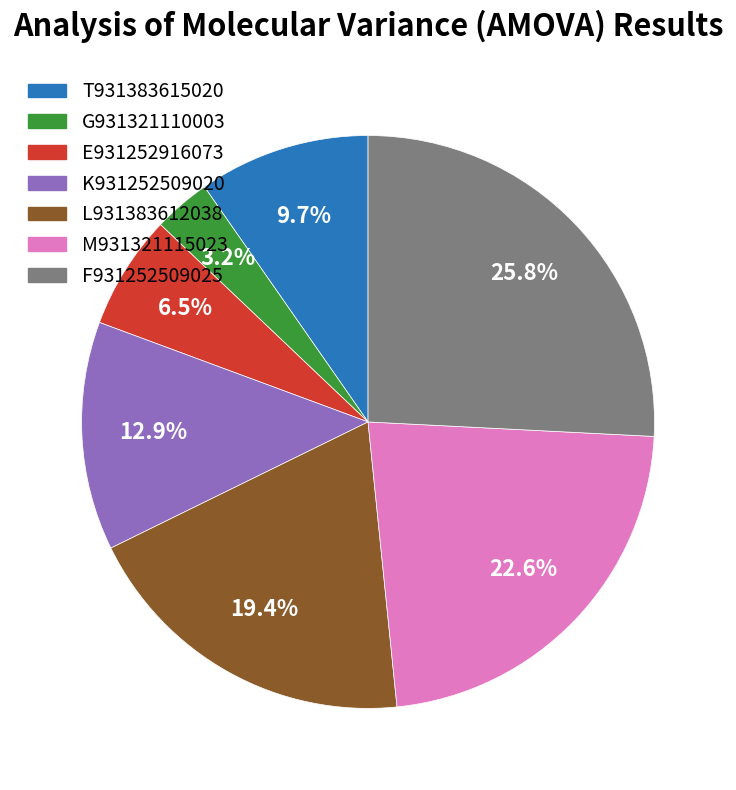

Does any single category account for the majority?

No